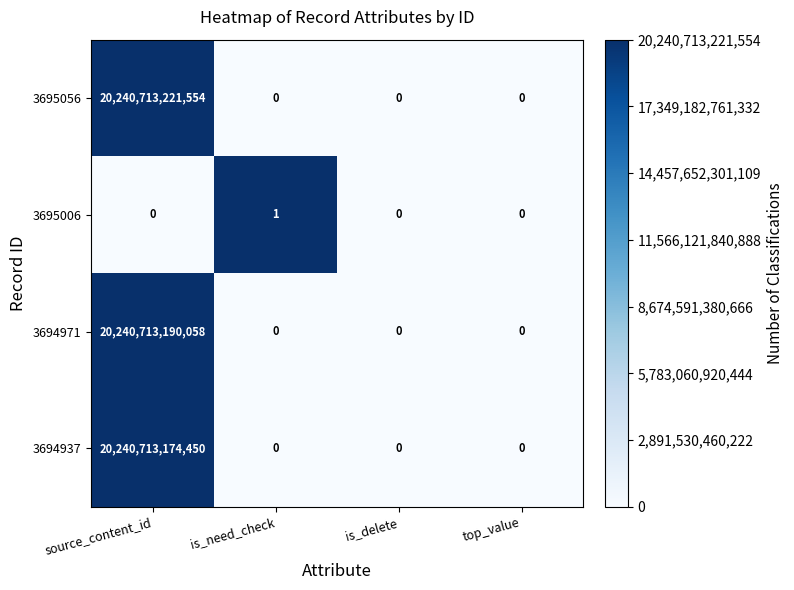

At which label does 3694971 reach its peak?

source_content_id